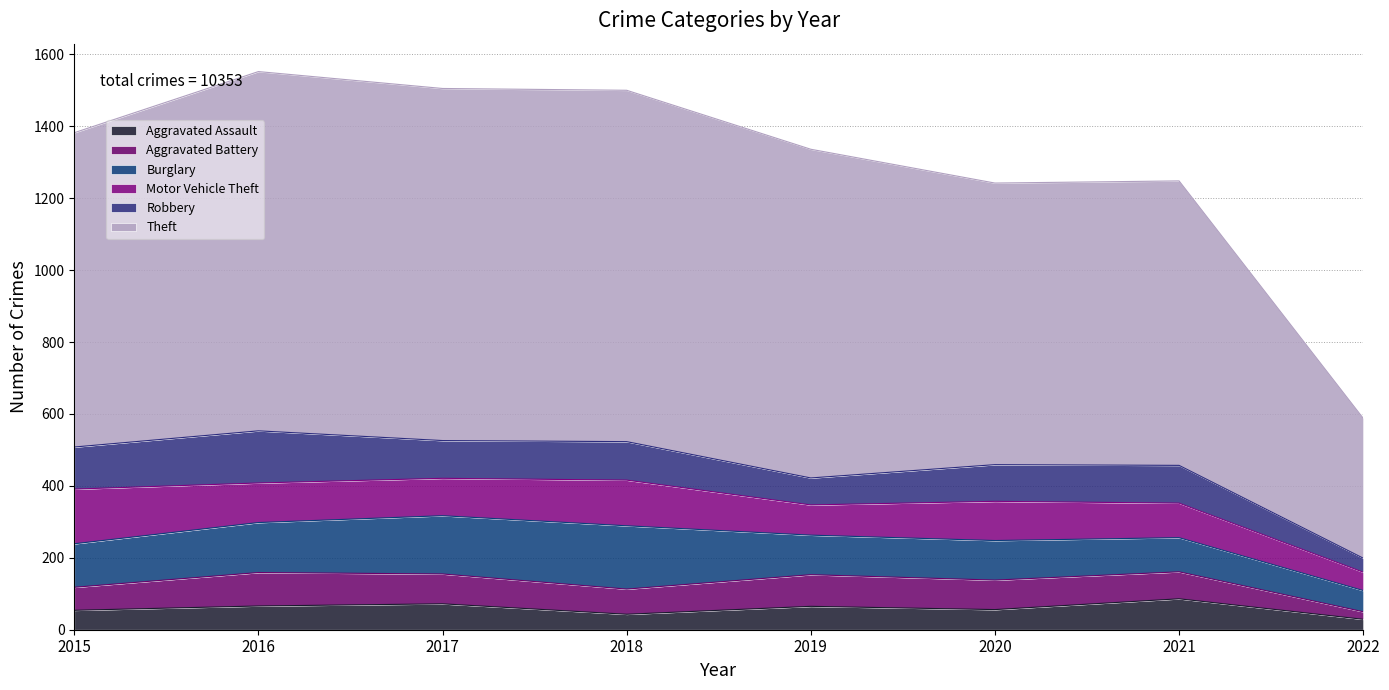

What is the difference between the highest and lowest values at 2022?

368